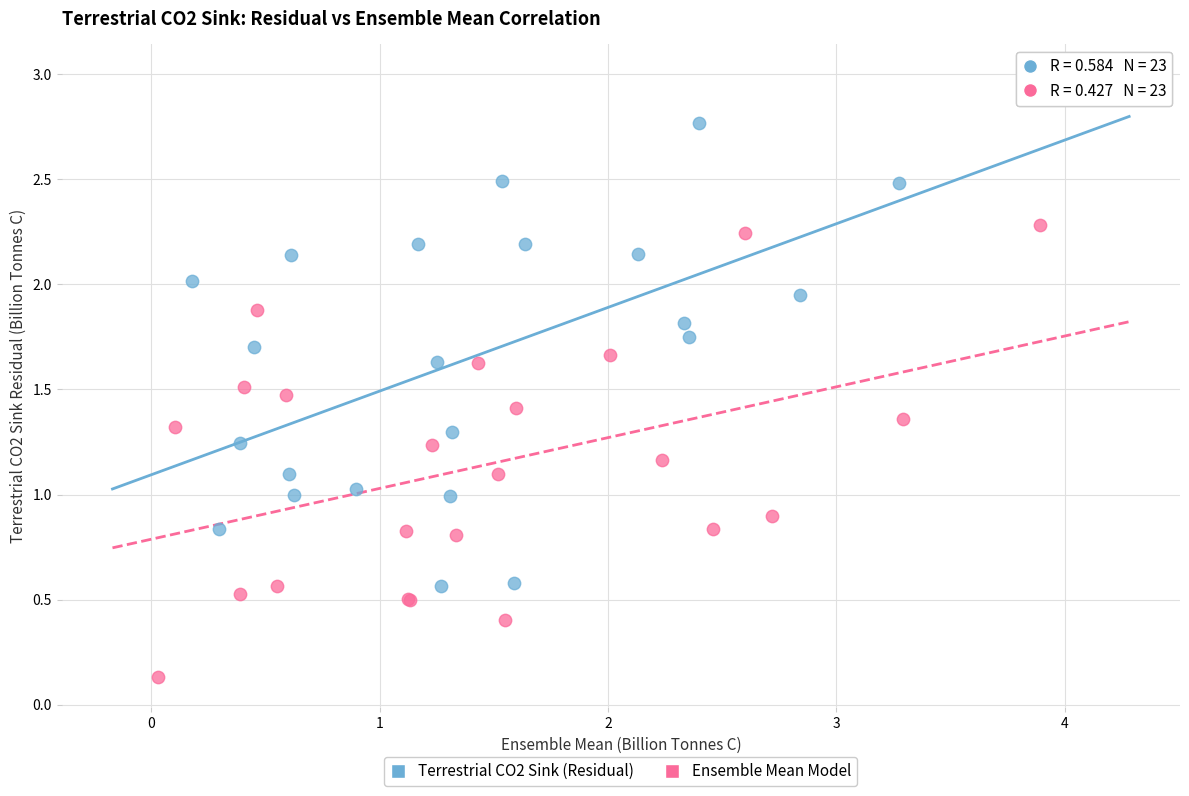

What are all the series names shown in the legend?

Terrestrial CO2 Sink (Residual), Ensemble Mean Model